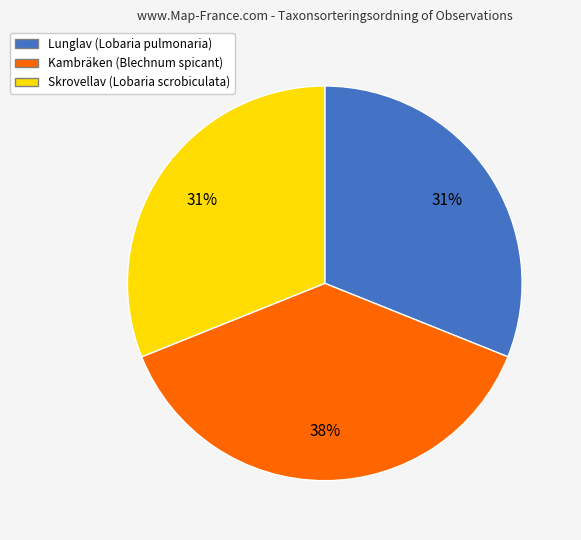

Is there a majority slice in this chart?

No